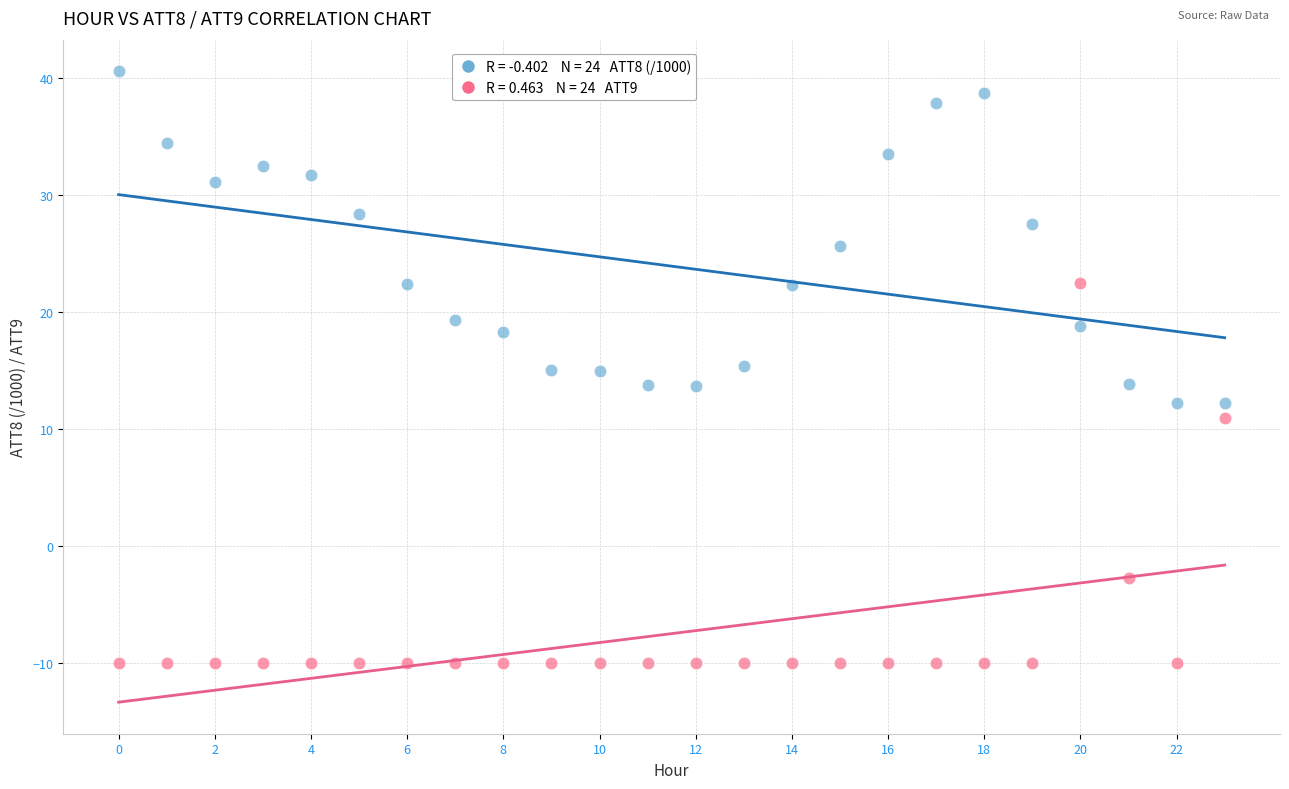

Across all data points, what is the range of Y values (max minus min)?

50.6